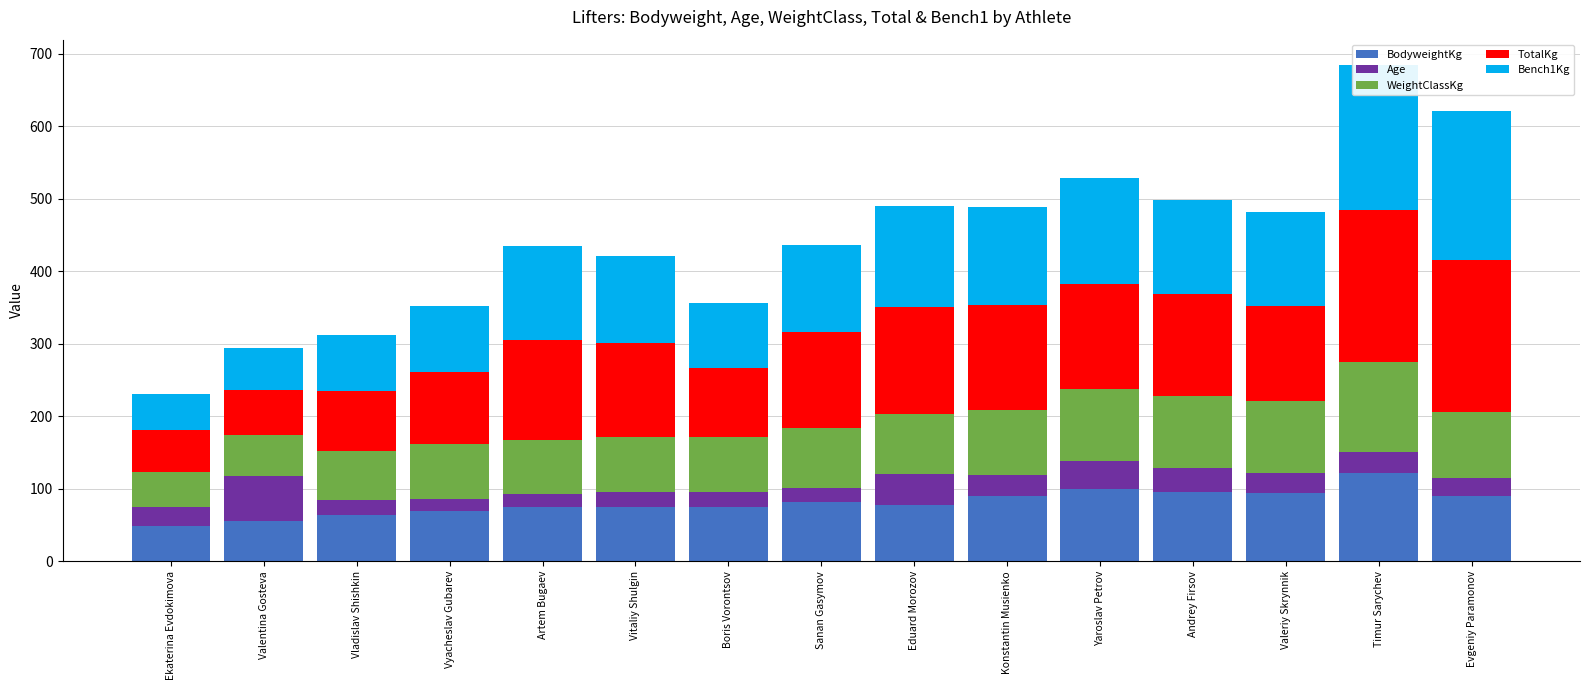

Are the bars horizontal?

No